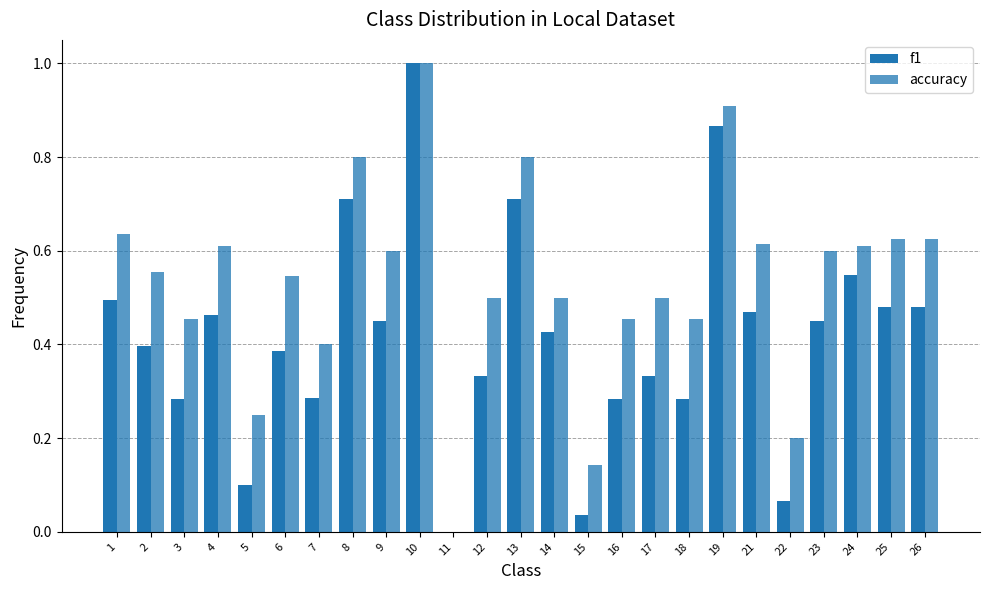

Reading left to right, extract all data points from this chart.

f1: 0.5	0.4	0.3	0.5	0.1	0.4	0.3	0.7	0.5	1.0	0.0	0.3	0.7	0.4	0.0	0.3	0.3	0.3	0.9	0.5	0.1	0.5	0.5	0.5	0.5
accuracy: 0.6	0.6	0.5	0.6	0.2	0.5	0.4	0.8	0.6	1.0	0.0	0.5	0.8	0.5	0.1	0.5	0.5	0.5	0.9	0.6	0.2	0.6	0.6	0.6	0.6